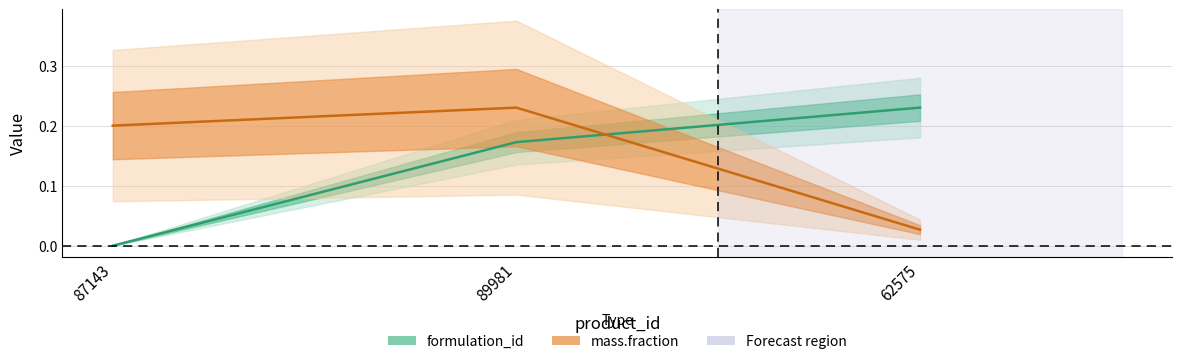

What is the difference between the highest and lowest values at 62575?

0.2